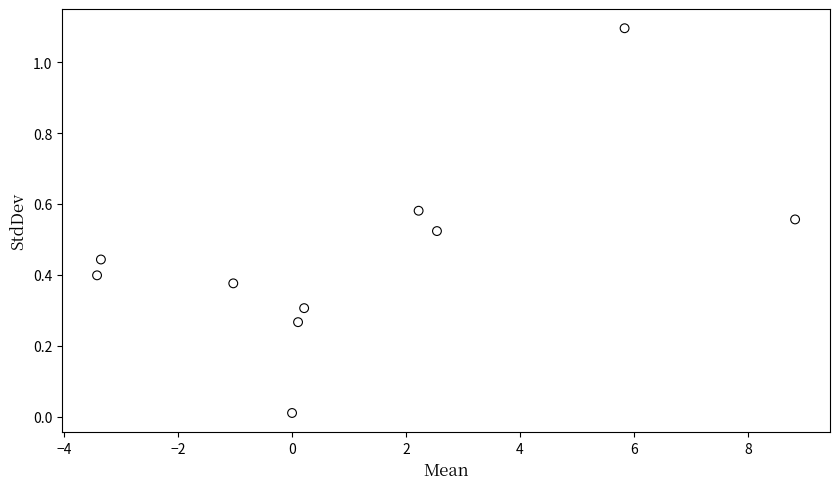

What is the range of X values (max minus min)?

12.3